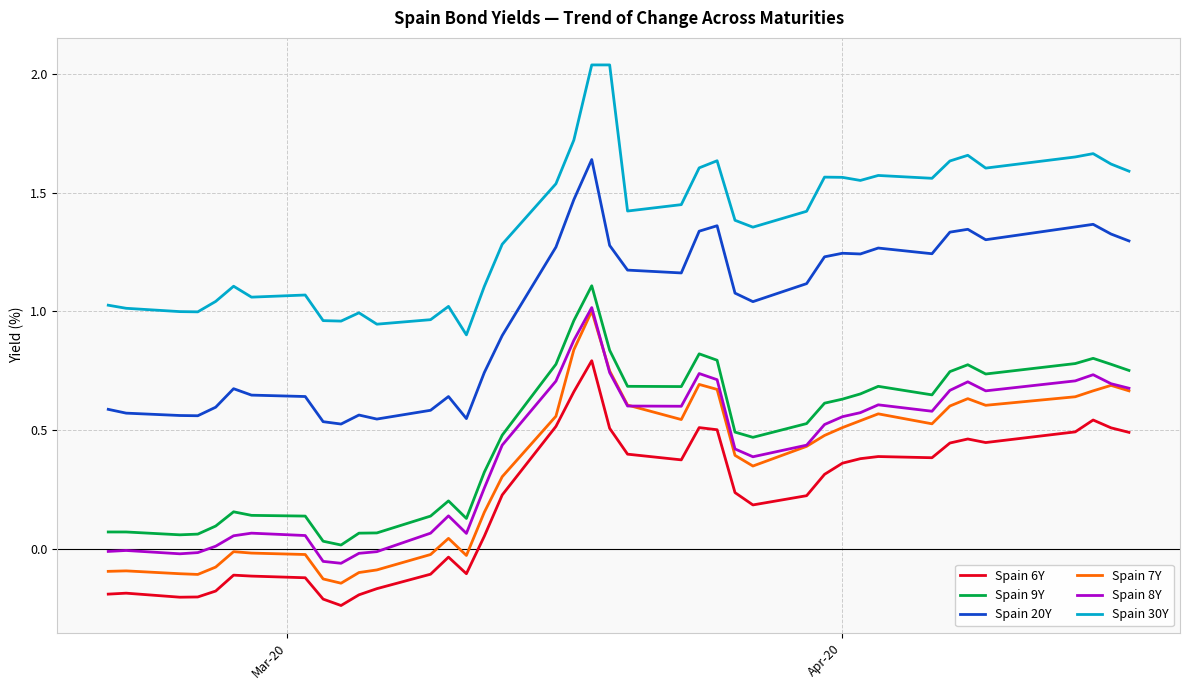

True or false: Spain 9Y and Spain 6Y intersect in this chart.

False